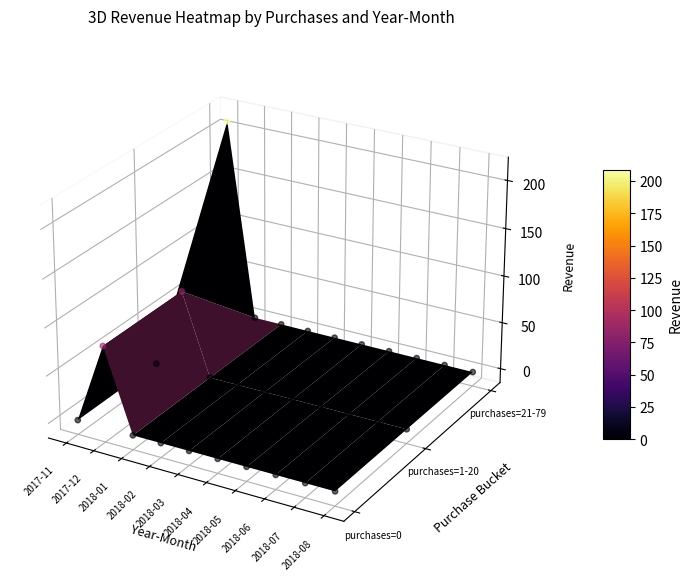

Between 18 and 2018-04, which is larger?

18